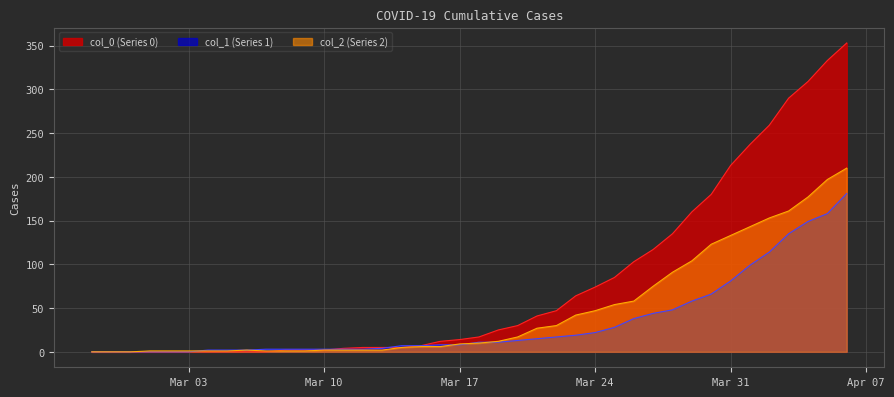

True or false: col_2 and col_1 intersect in this chart.

True